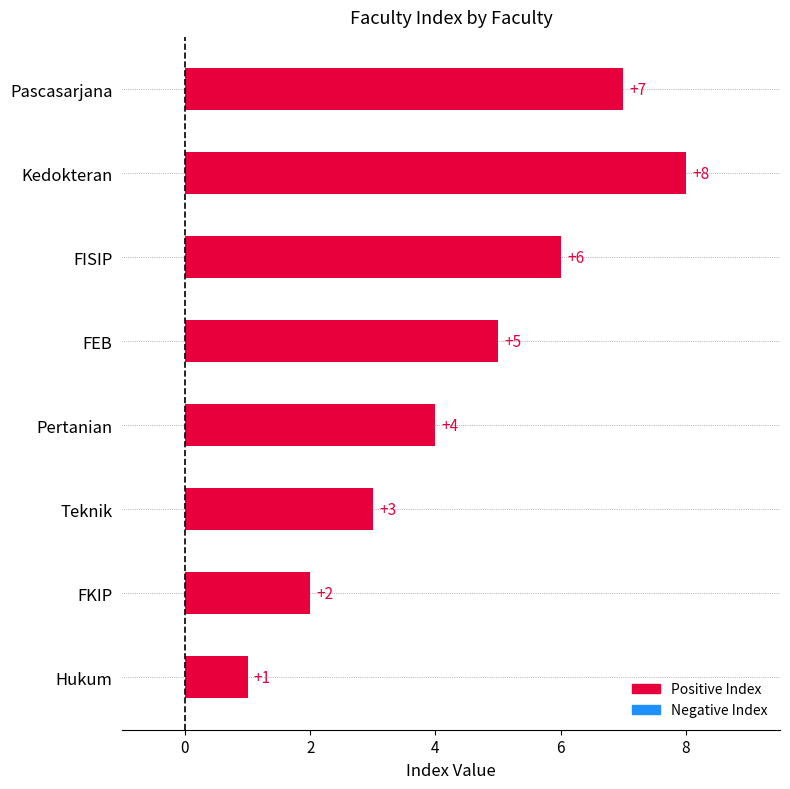

Count the number of data series in this chart.

1